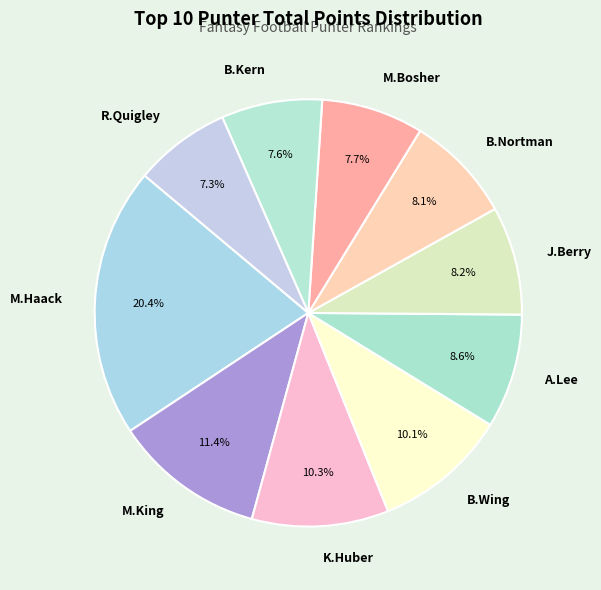

To the nearest percent, what is the combined percentage of M.King and B.Kern?

19%